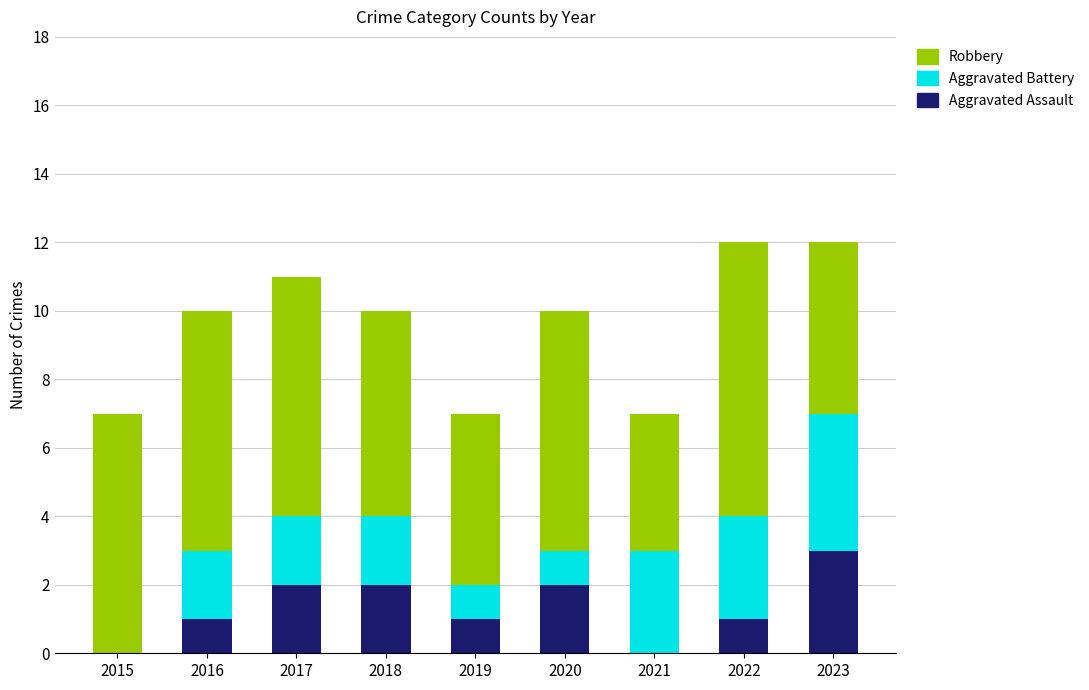

Is it true that Aggravated Assault equals 1 at 2022?

True